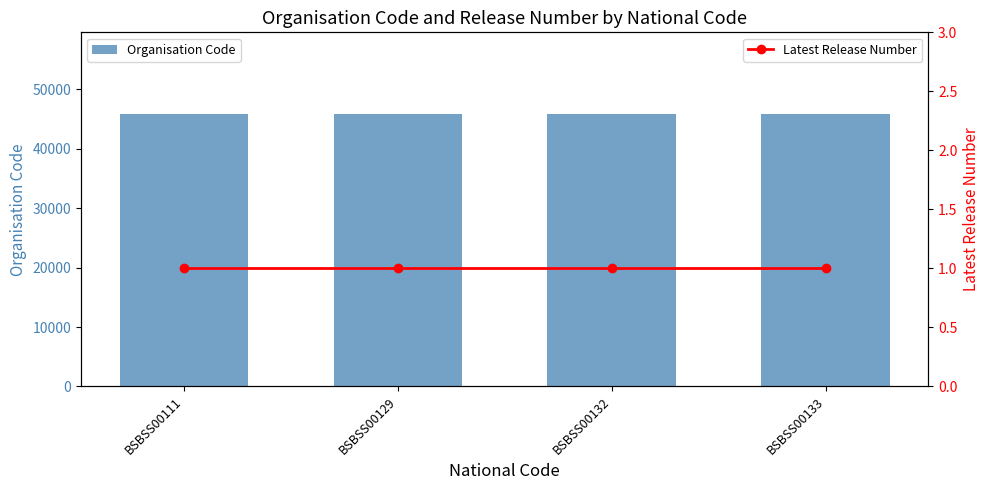

The value of Latest Release Number at BSBSS00132 is 1. True or false?

True